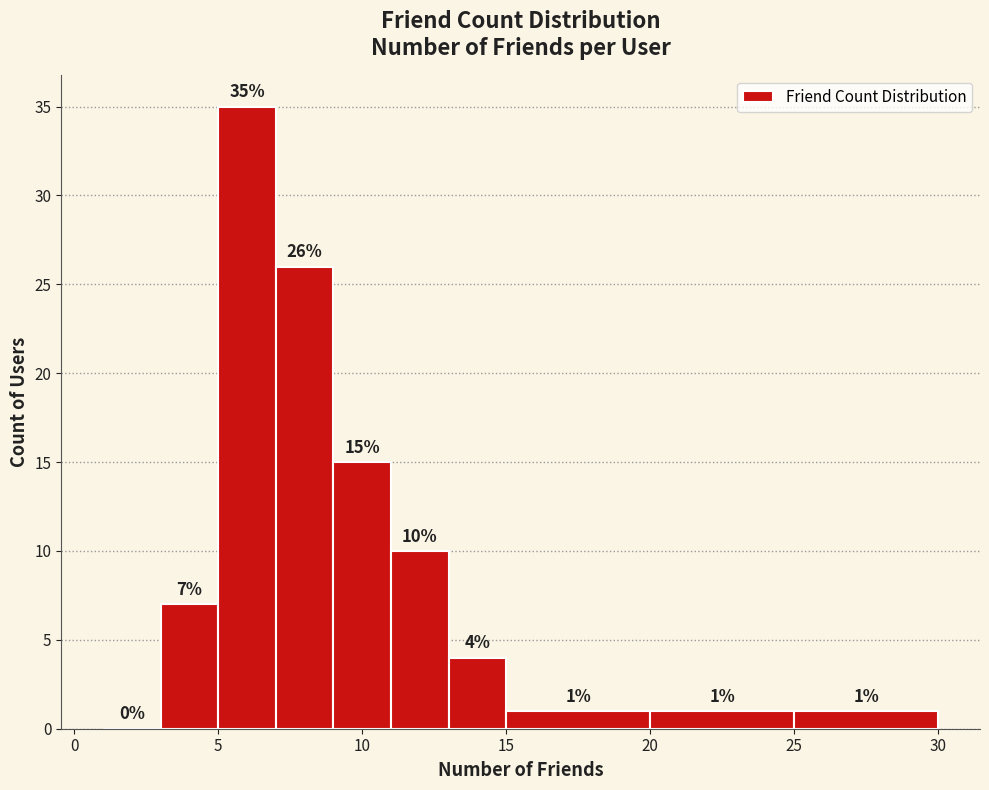

Reading left to right, transcribe this chart: for each bar, give the range it covers on the x-axis and its height.

1 to 3: 0
3 to 5: 7
5 to 7: 35
7 to 9: 26
9 to 11: 15
11 to 13: 10
13 to 15: 4
15 to 20: 1
20 to 25: 1
25 to 30: 1